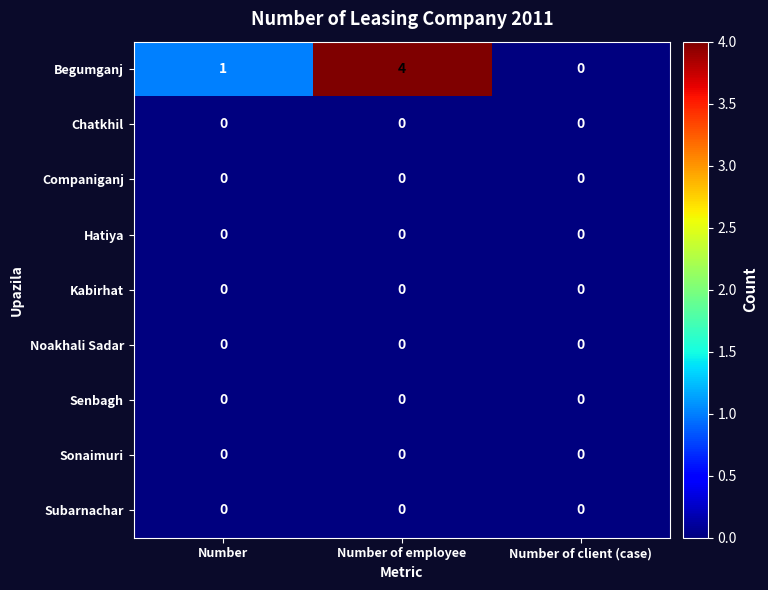

Reading left to right, list all the values displayed in this chart.

Begumganj: 1	4	0
Chatkhil: 0	0	0
Companiganj: 0	0	0
Hatiya: 0	0	0
Kabirhat: 0	0	0
Noakhali Sadar: 0	0	0
Senbagh: 0	0	0
Sonaimuri: 0	0	0
Subarnachar: 0	0	0